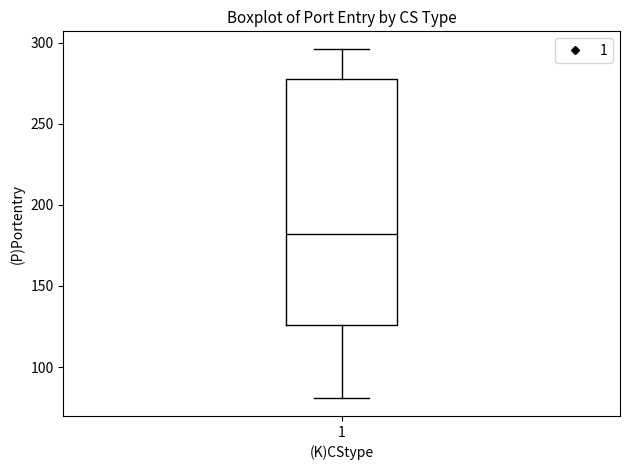

Transcribe this box plot: give where the median line is, the range the box spans, and where the two whiskers end, as read against the y-axis. The values are not printed on the chart, so give them approximately, as read against the axis.

median 180, box 125 to 280, whiskers 80 to 295